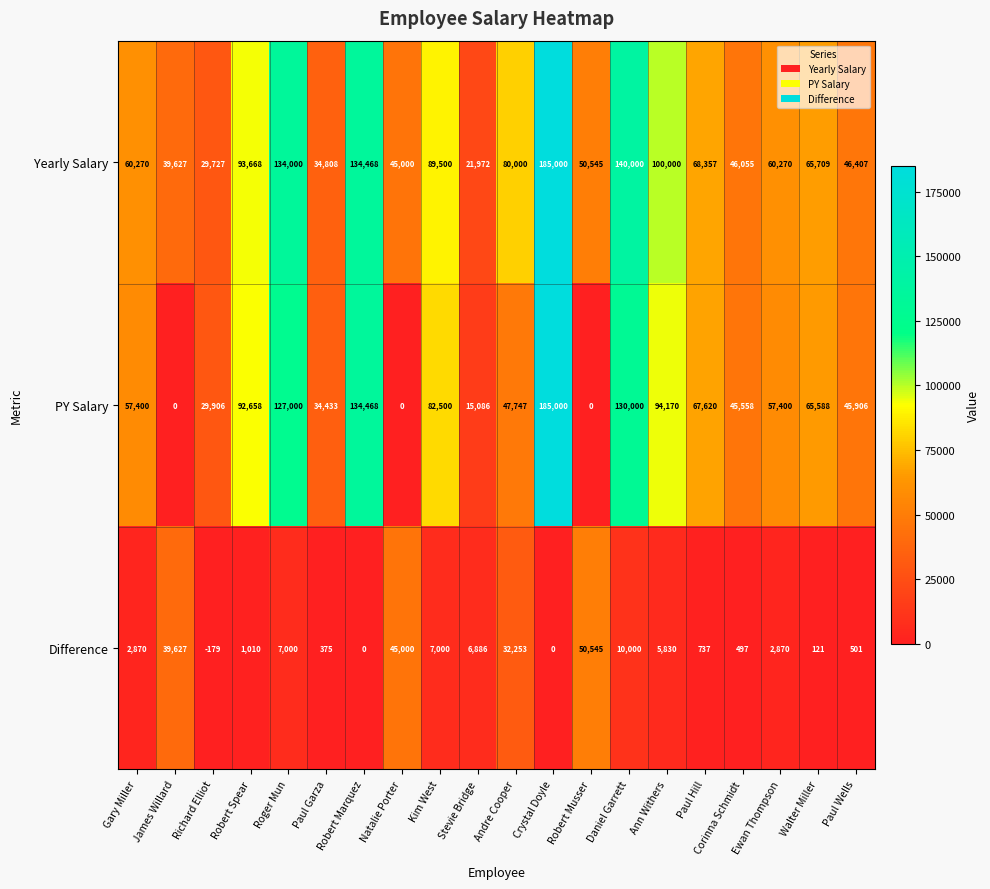

What is the spread (max minus min) of values at Robert Spear?

92658